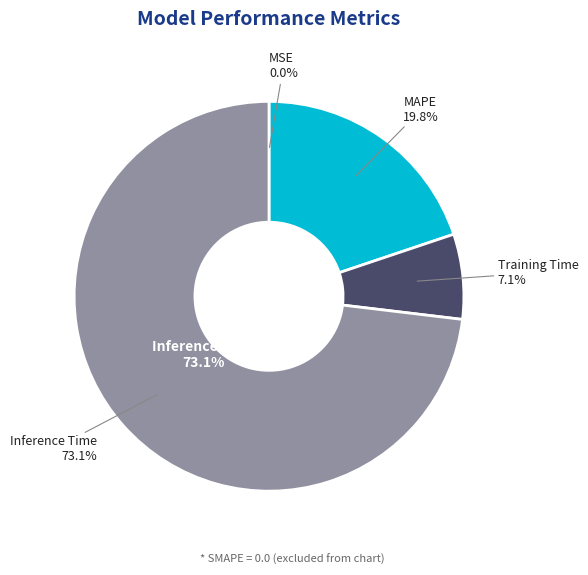

What is the majority slice?

Inference Time